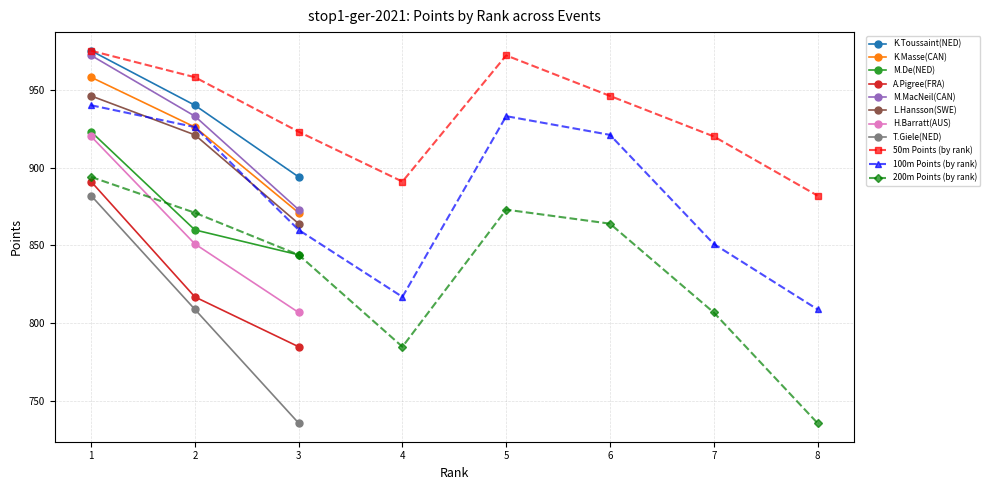

Is the value of 50m Points at 4 greater than the value of 100m Points at 4?

Yes